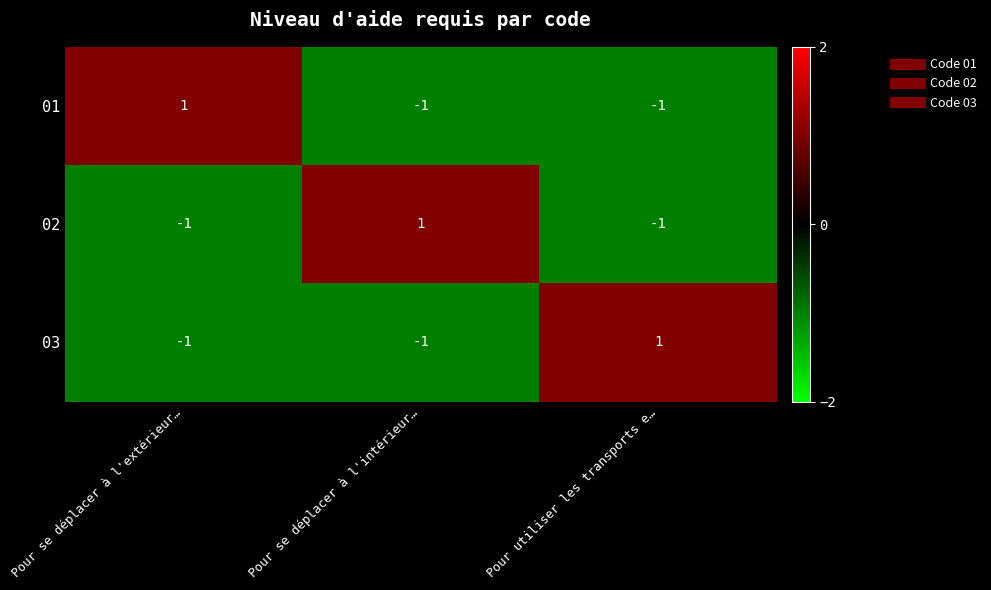

At how many categories does at least one series exceed 0?

3